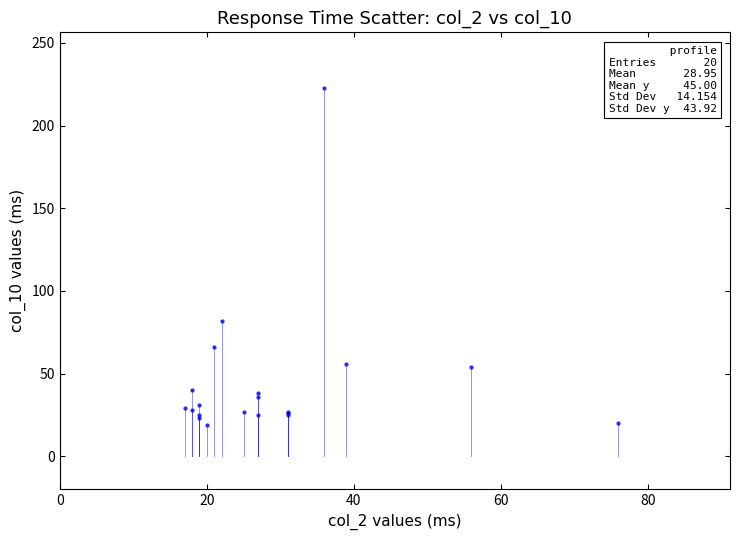

What Y value in the scatter plot is closest to 121?

82